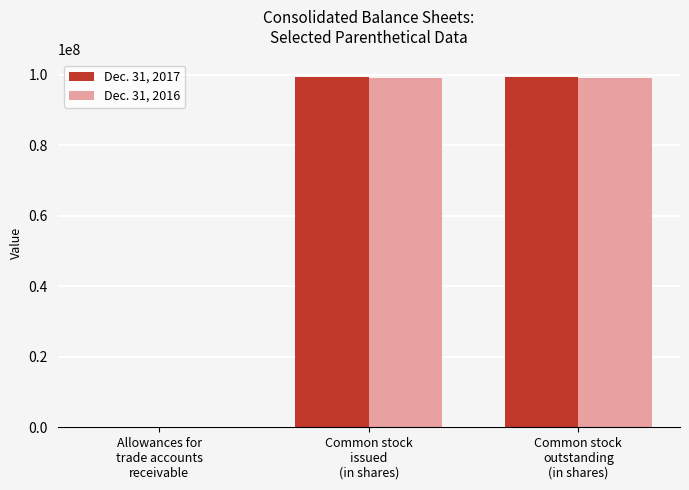

Reading left to right, what are all the values shown in this chart?

Dec. 31, 2017: 9913	99414000	99414000
Dec. 31, 2016: 10884	99193000	99193000